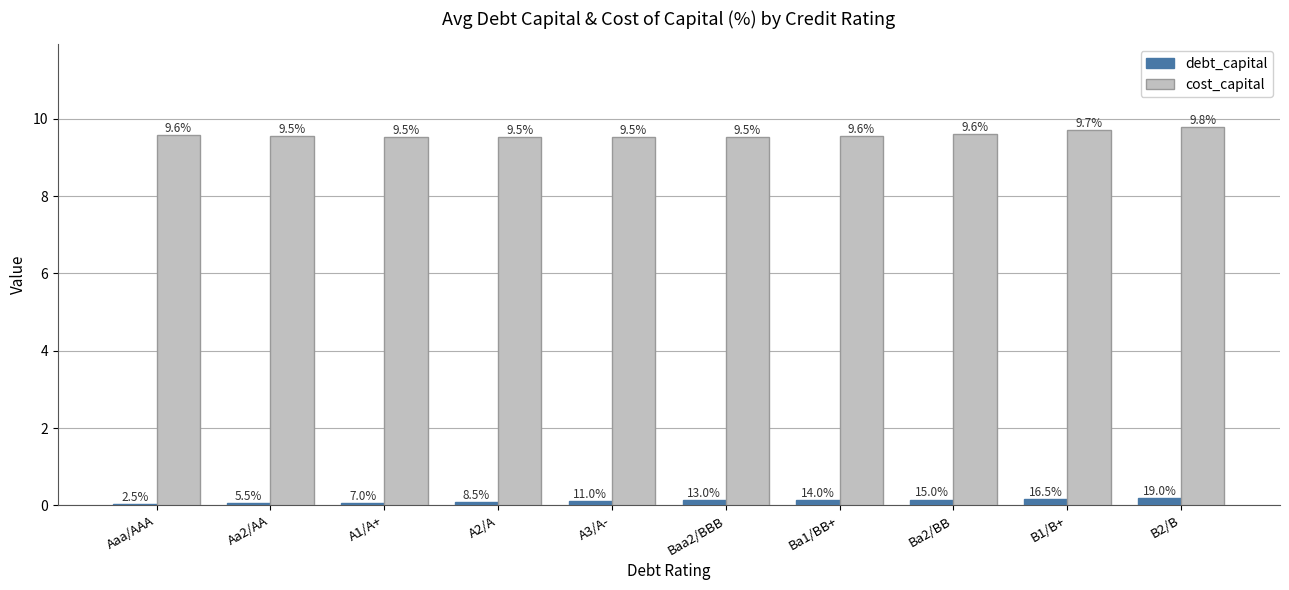

What is the sum of all cost_capital values?

95.9